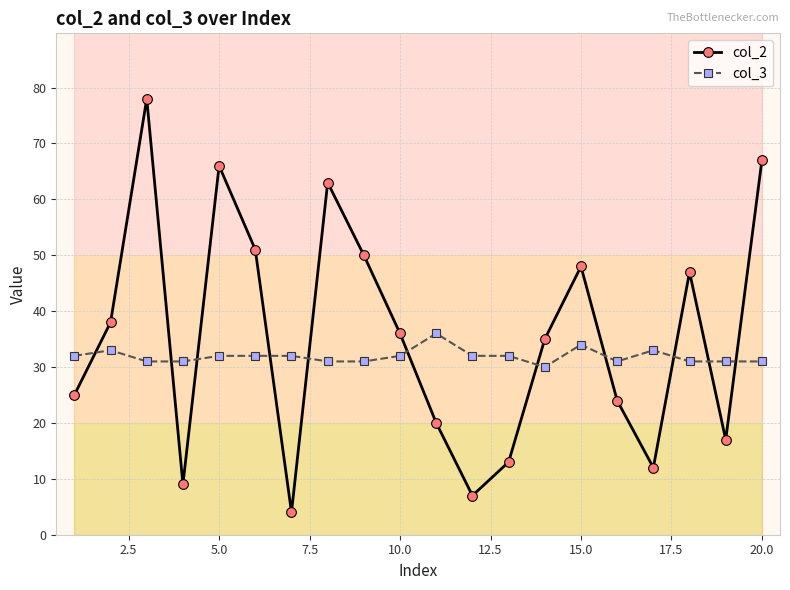

What is the minimum value for col_2?

4